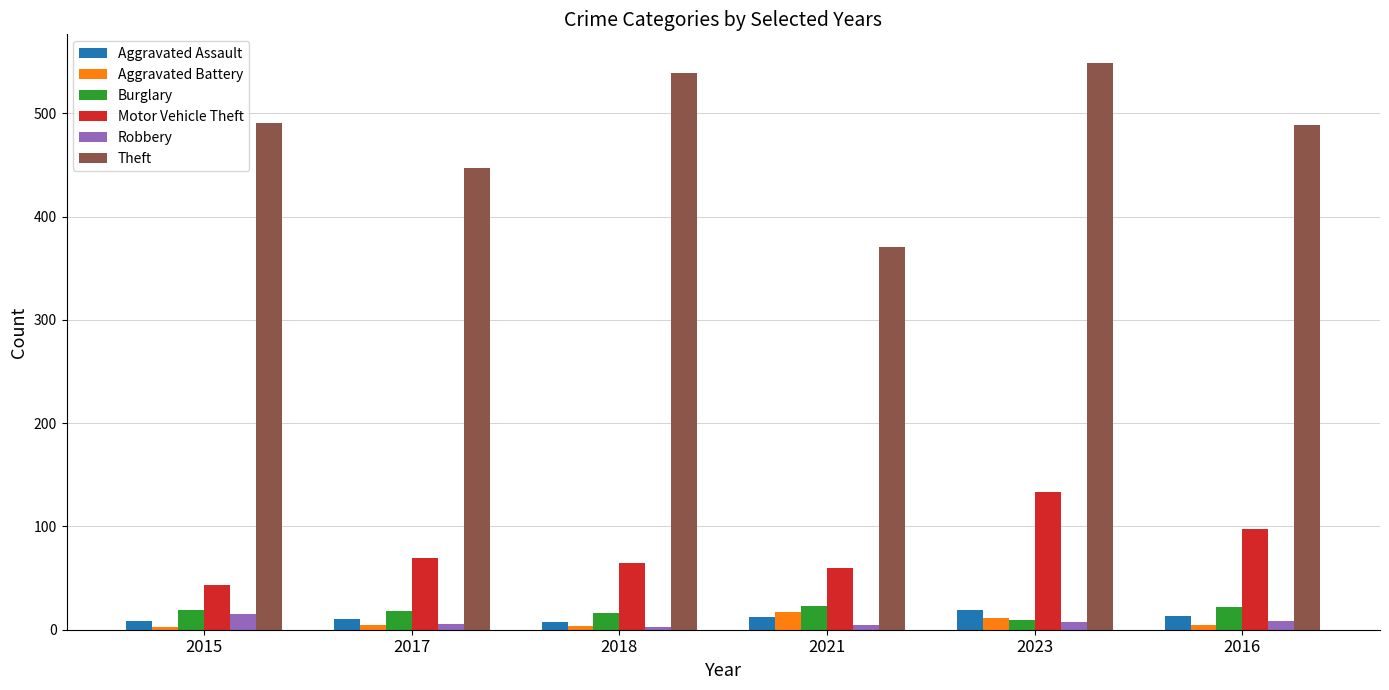

At which label does Robbery first exceed 7?

2015